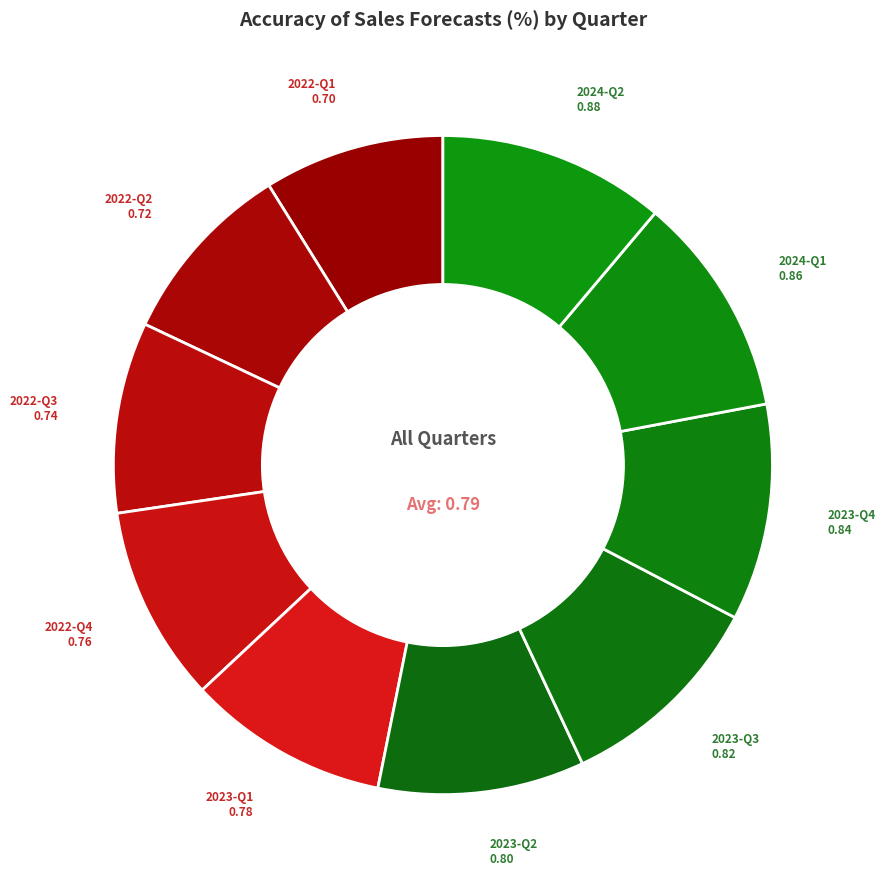

Is there a majority slice in this chart?

No